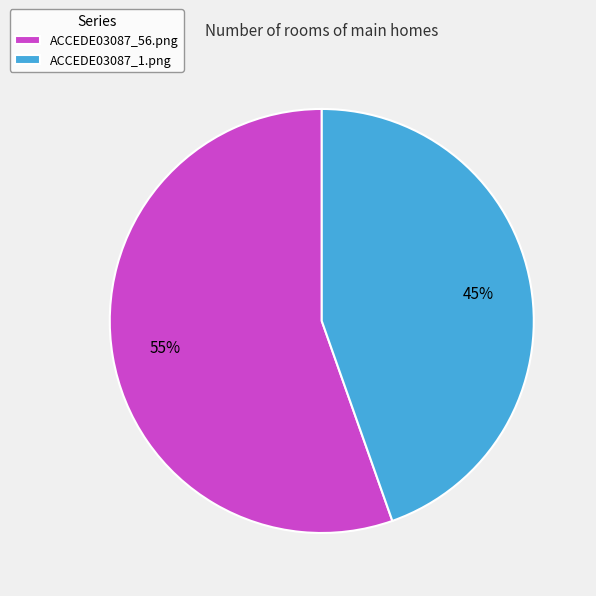

To the nearest percent, what is the combined percentage of ACCEDE03087_56.png and ACCEDE03087_1.png?

100%